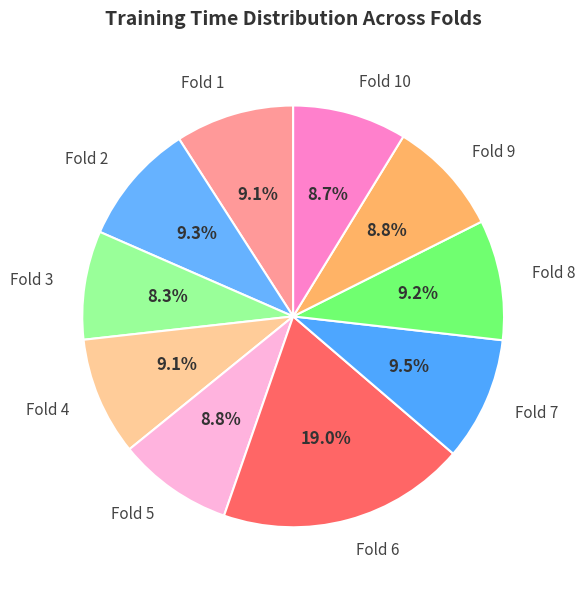

To the nearest percent, what percentage of the pie is Fold 1?

9%